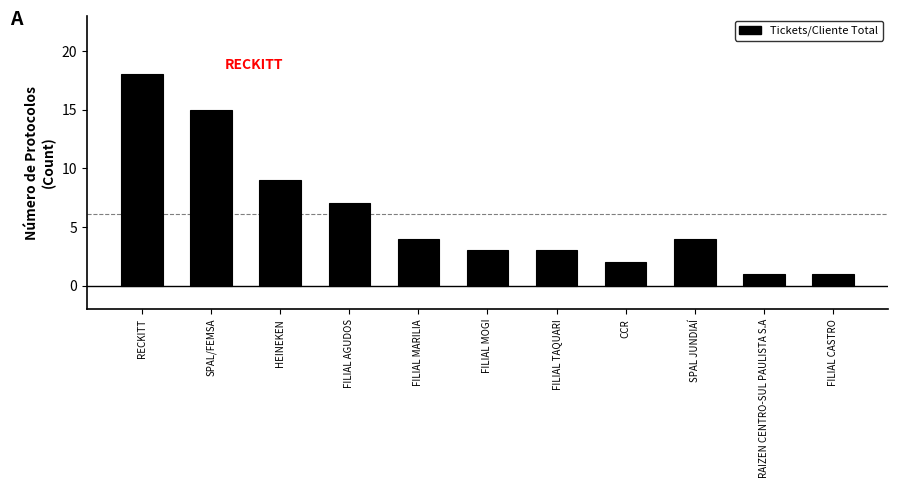

The chart shows a value of 9 at HEINEKEN. True or false?

True